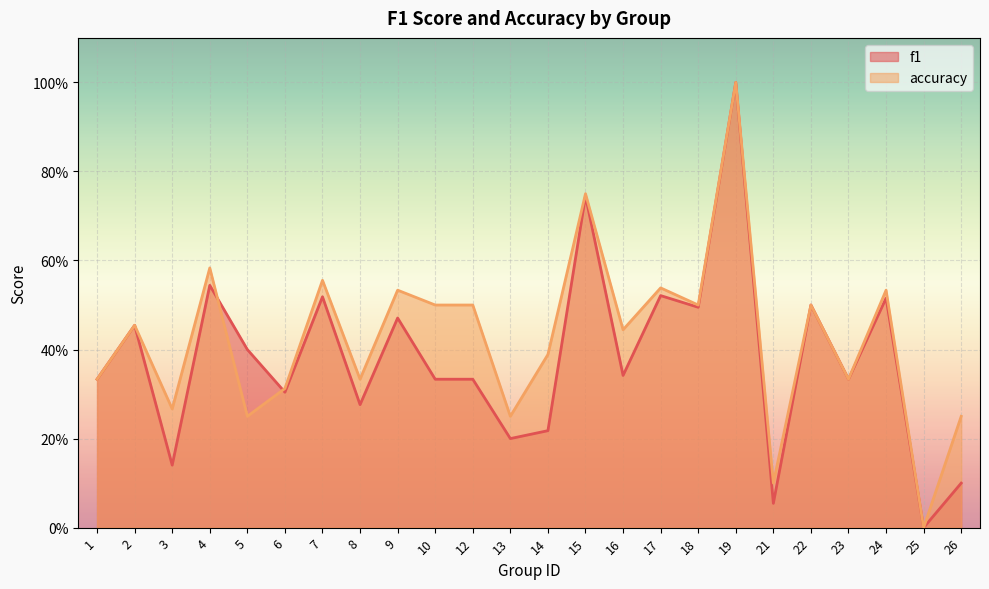

What is the difference between the maximum and minimum values in the f1 series?

1.0